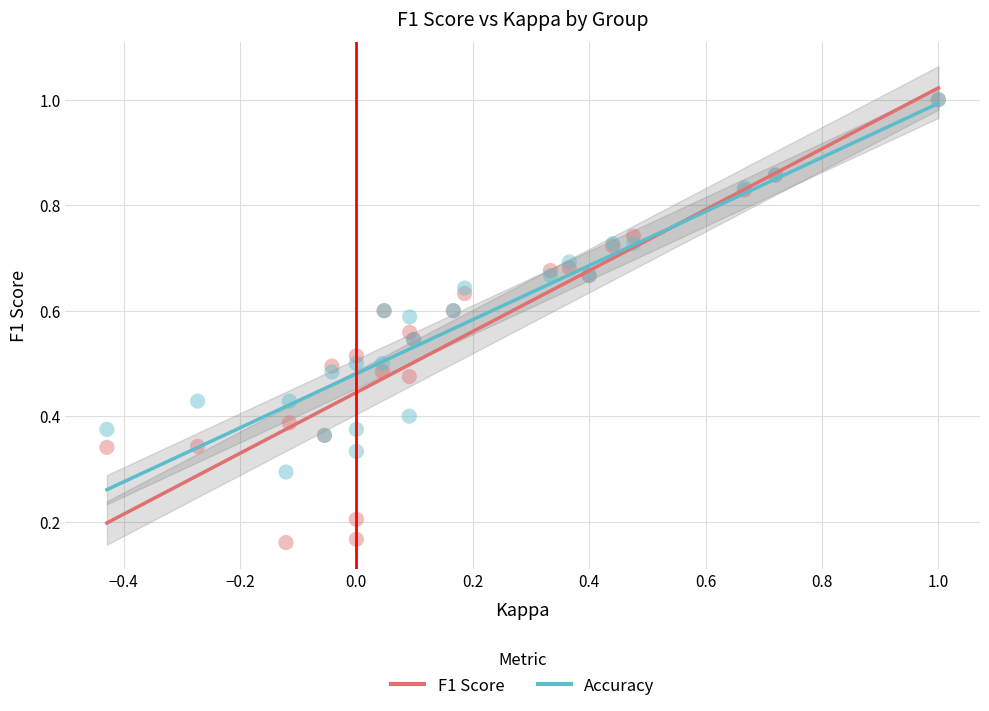

What are all the series names shown in the legend?

F1 Score, Accuracy